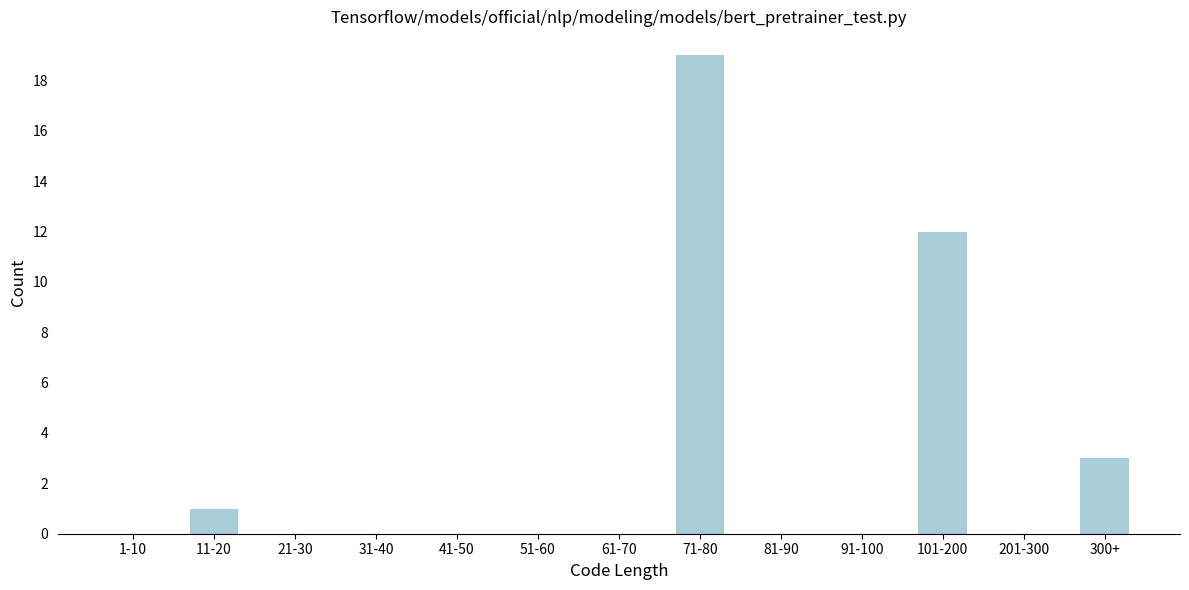

Reading left to right, transcribe all the data shown in this chart.

1-10=0	11-20=1	21-30=0	31-40=0	41-50=0	51-60=0	61-70=0	71-80=19	81-90=0	91-100=0	101-200=12	201-300=0	300+=3